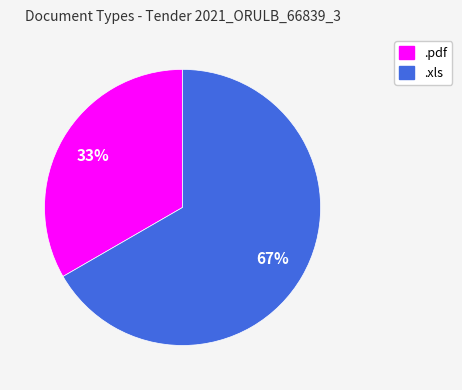

Which slice is the smallest?

.pdf